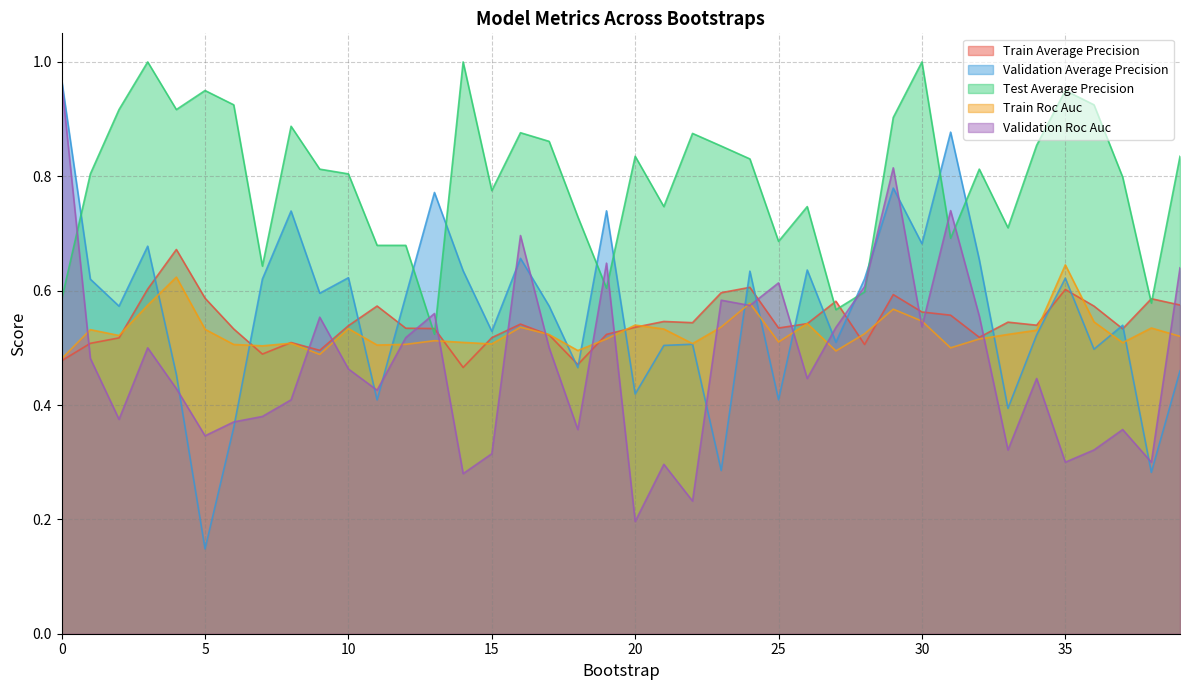

What is the highest value of the train_average_precision series?

0.7